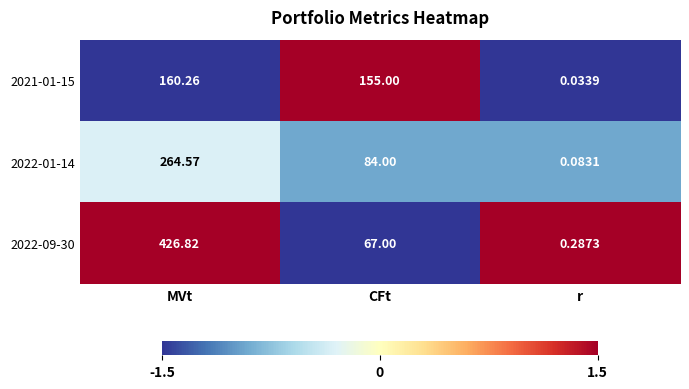

Where is 2022-01-14 nearest to the value 132?

CFt